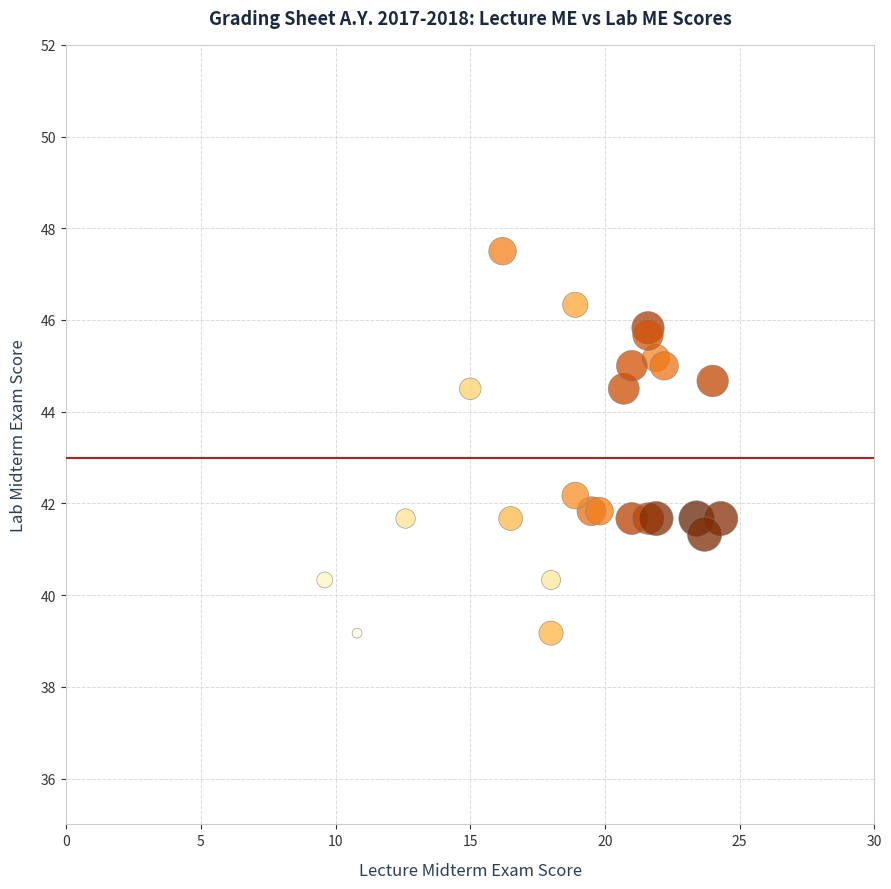

What Y value in the scatter plot is closest to 43?

42.2